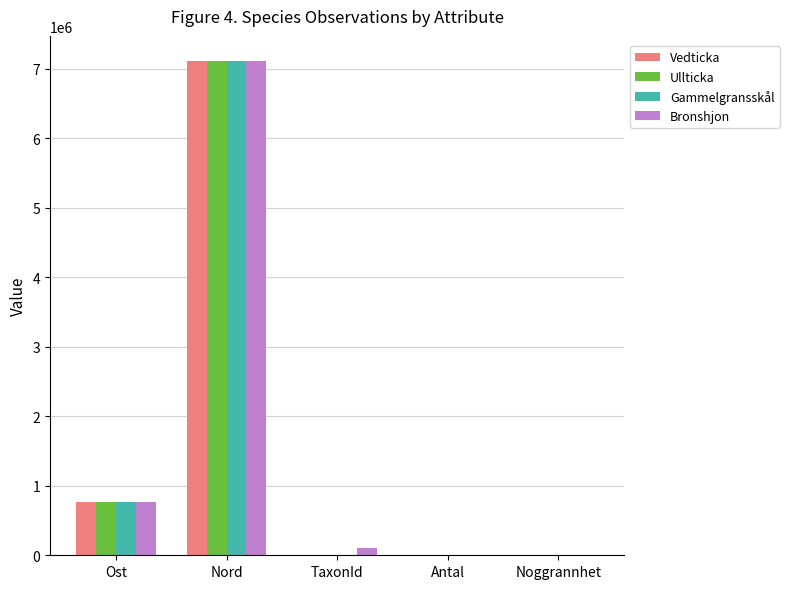

How many distinct data groups are displayed?

4